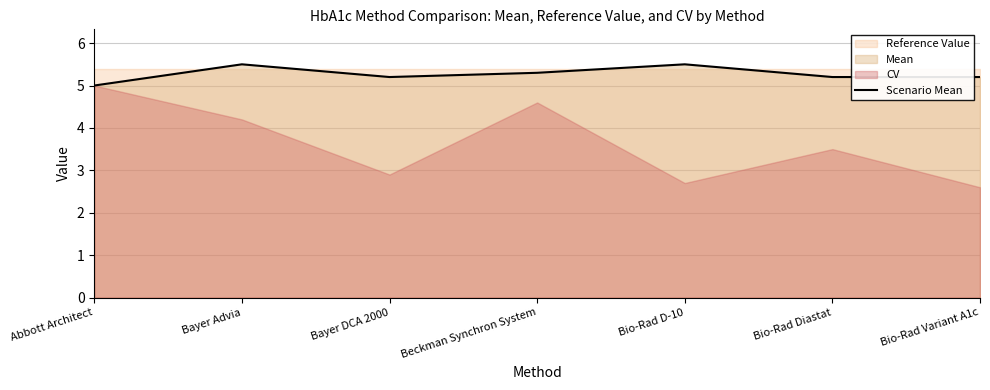

Where is the first local minimum?

Bayer DCA 2000